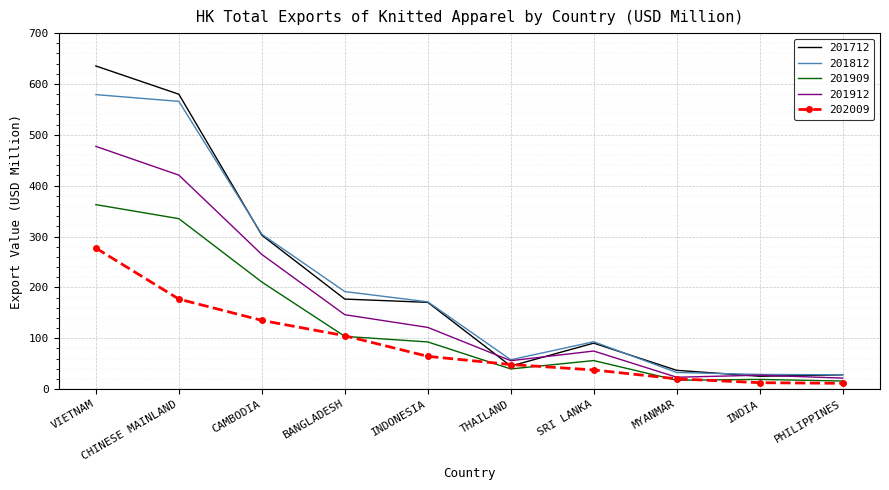

Which series has the largest range (max minus min)?

201712